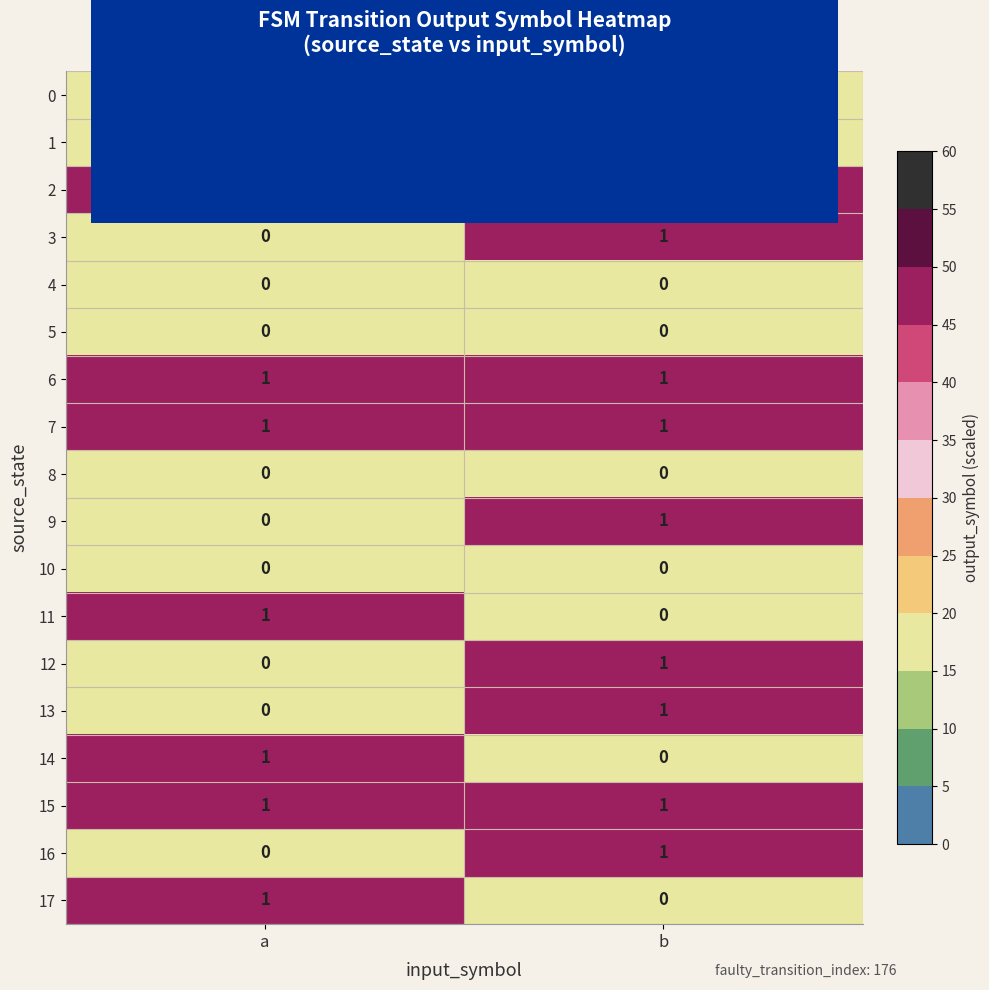

What is the total value across all series at a?

7